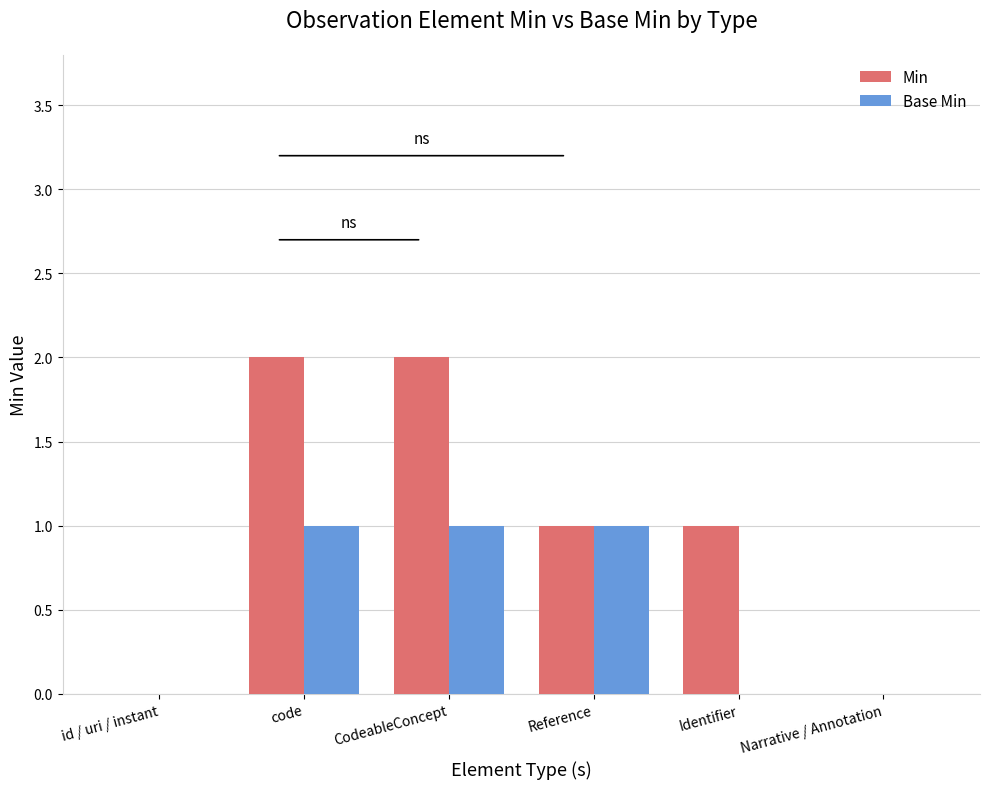

What is the highest value of the Base Min series?

1